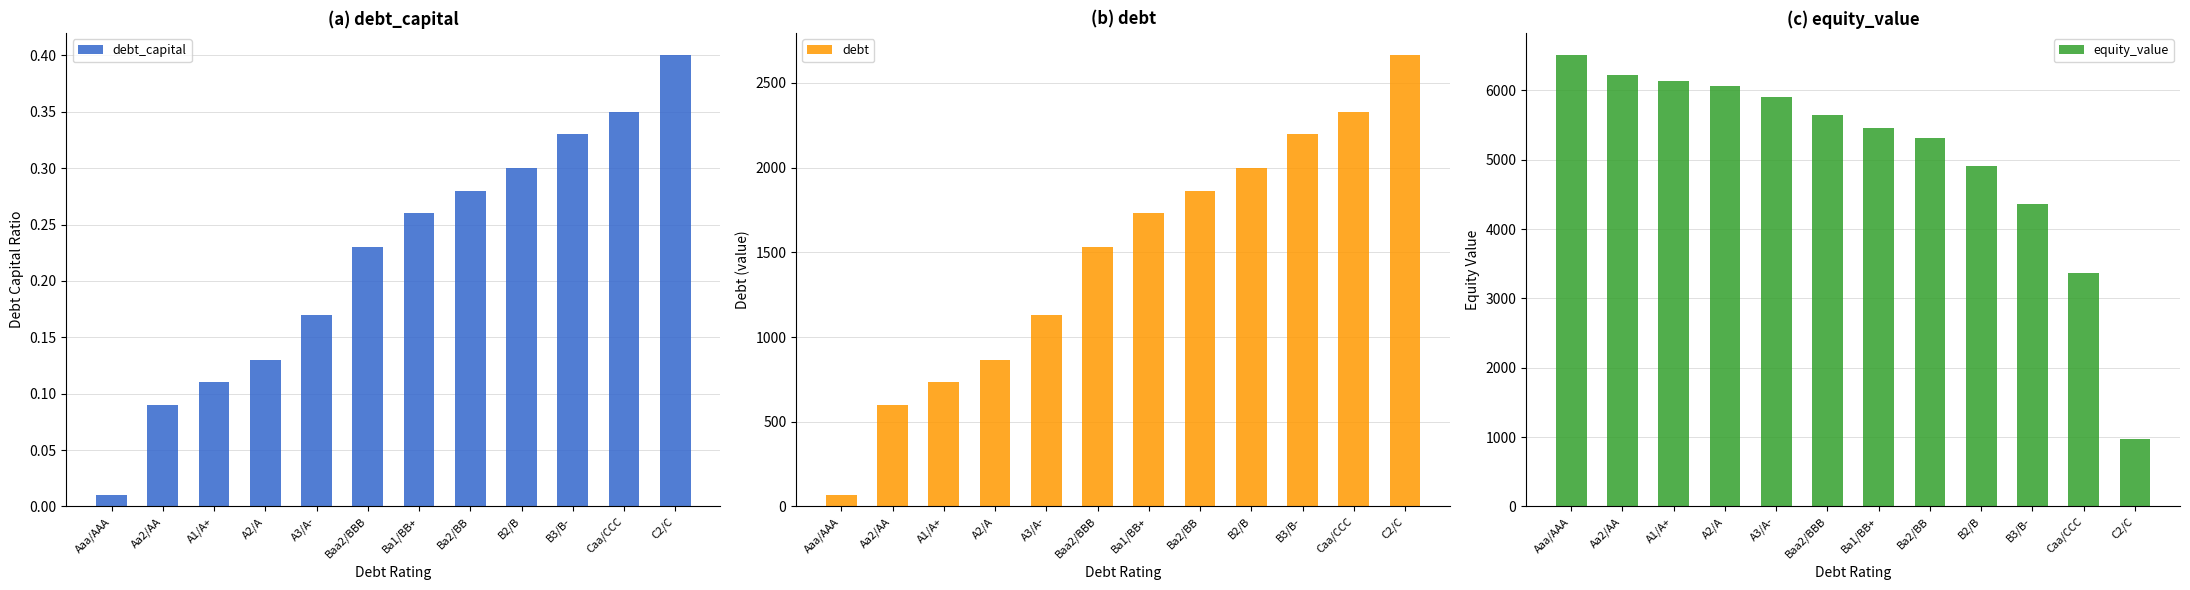

Which label corresponds to the smallest value in the chart?

Aaa/AAA